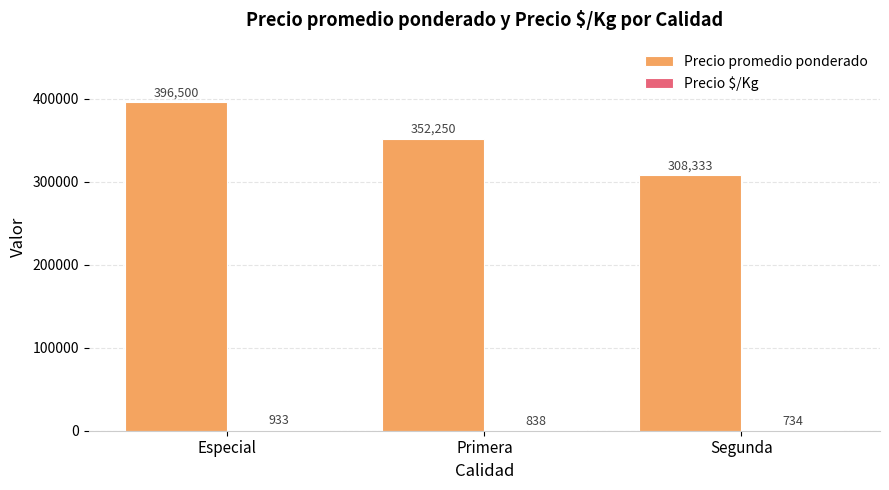

Which series has the largest total across all categories?

Precio promedio ponderado